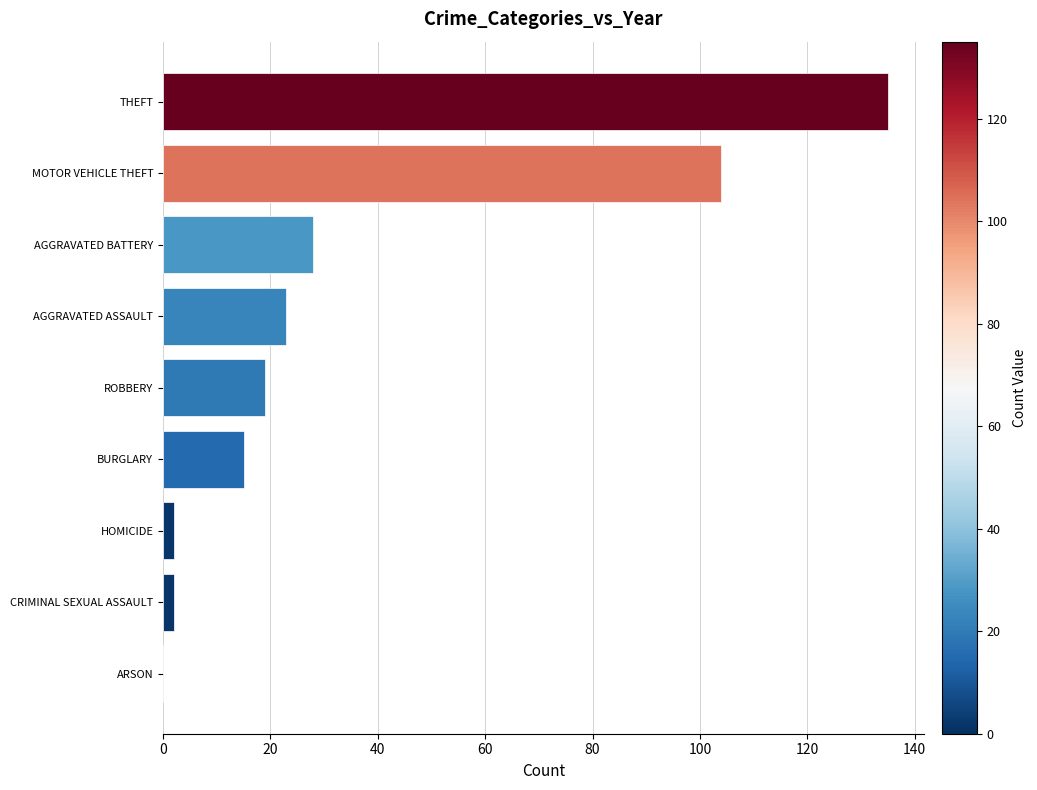

Which label corresponds to the largest value in the chart?

THEFT